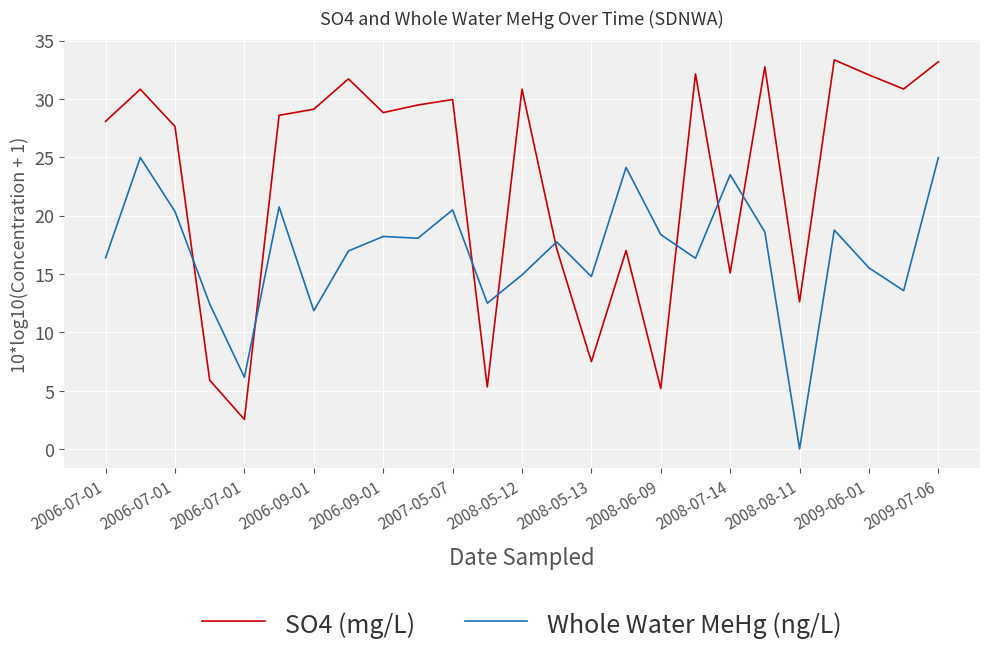

Which series has the largest total across all categories?

SO4 (mg/L)